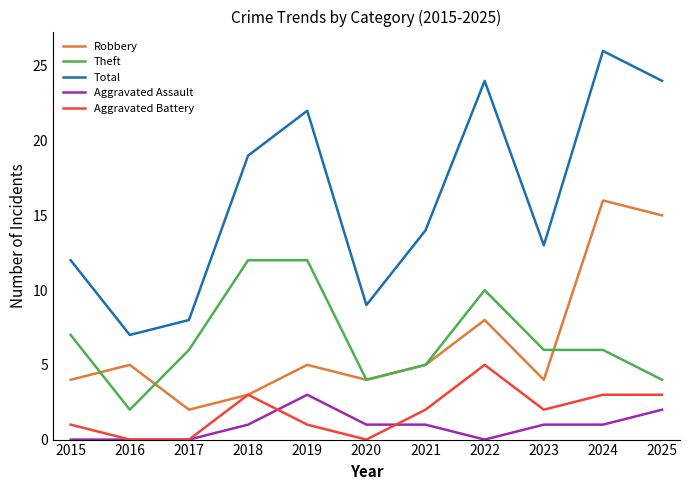

Rank the series at 2022 from highest to lowest value.

Total, Theft, Robbery, Aggravated Battery, Aggravated Assault